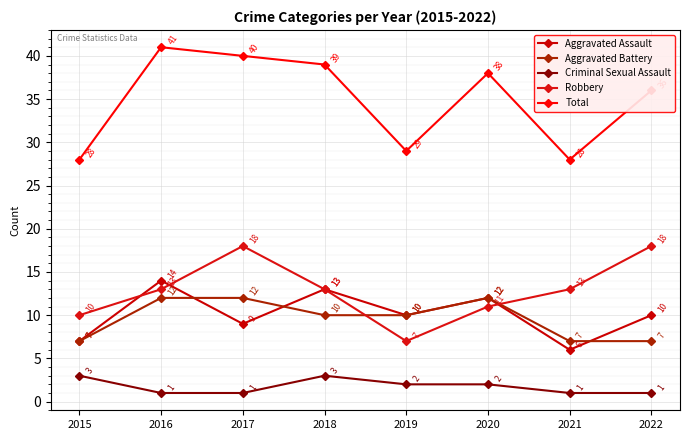

True or false: Aggravated Assault has a value of 14 at 2016.

True